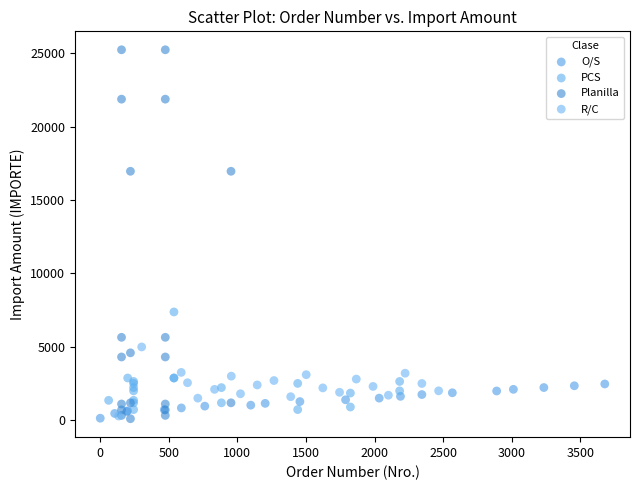

What are all the series names shown in the legend?

O/S, PCS, Planilla, R/C